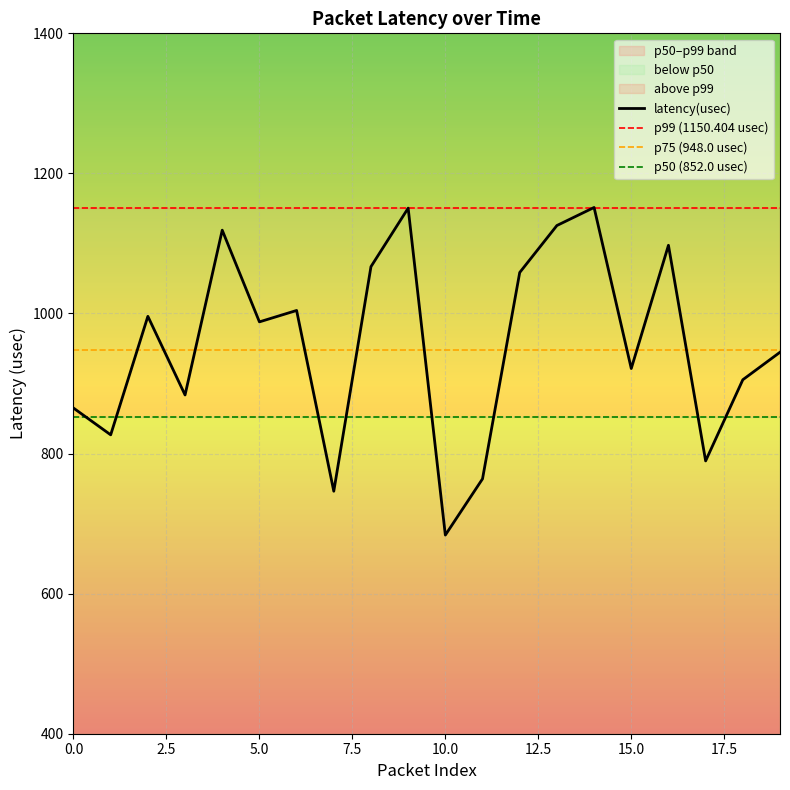

What is the minimum value for latency(usec)?

683.6